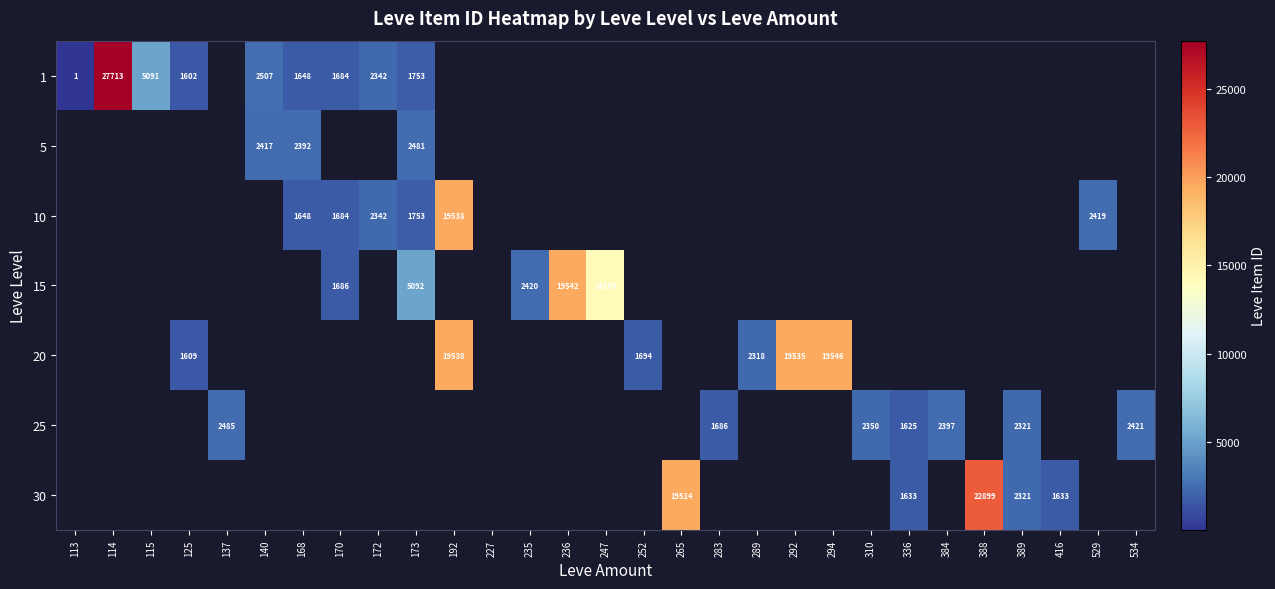

True or false: 20 has a value of 2318 at 289.

True